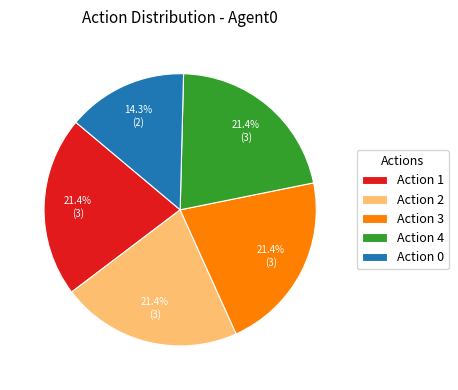

Between Action 4 and Action 0, which is larger?

Action 4